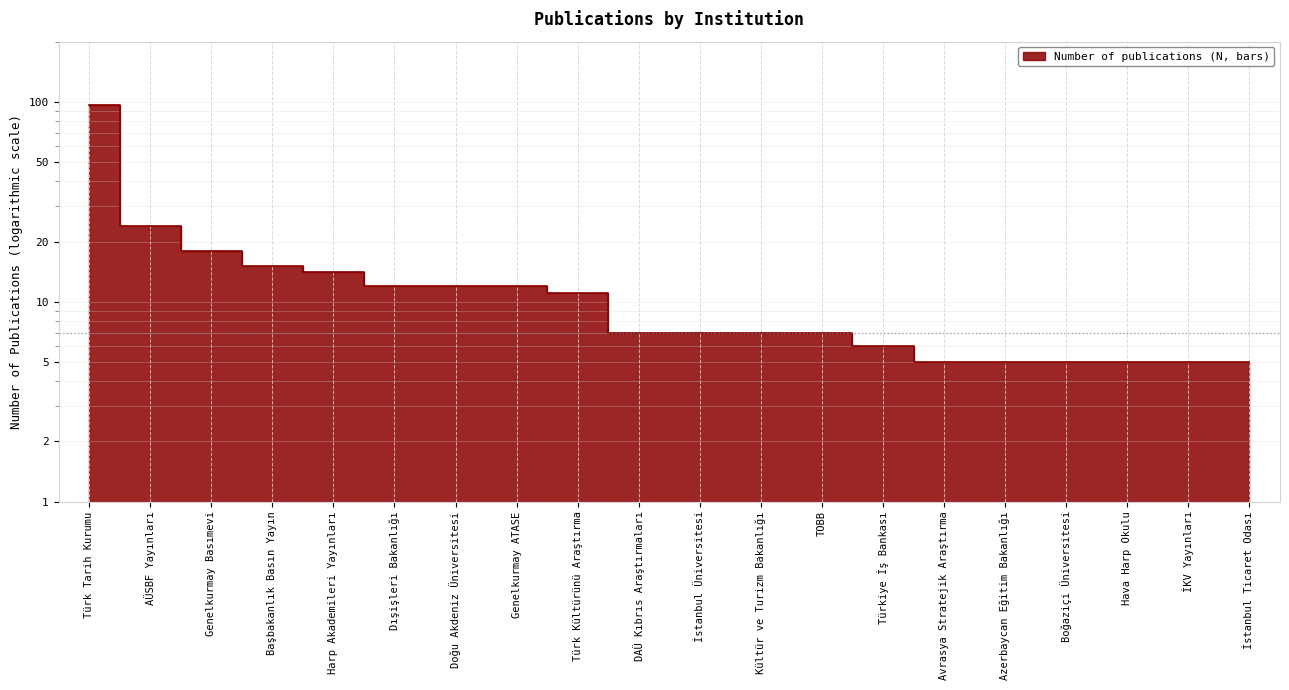

What is the sum of the values at İstanbul Üniversitesi and Genelkurmay ATASE?

19